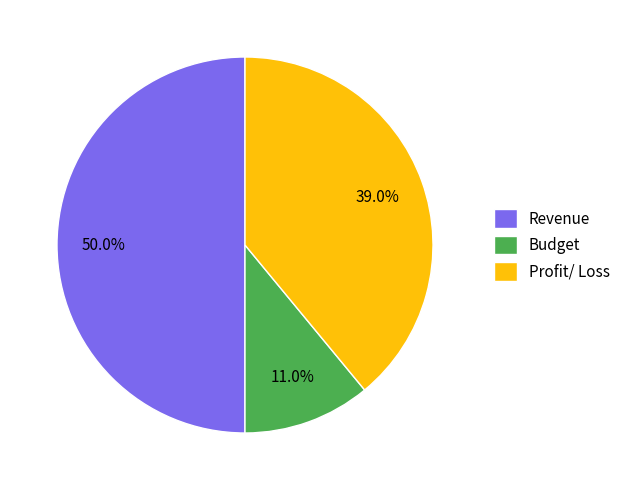

Which slice is the smallest?

Budget